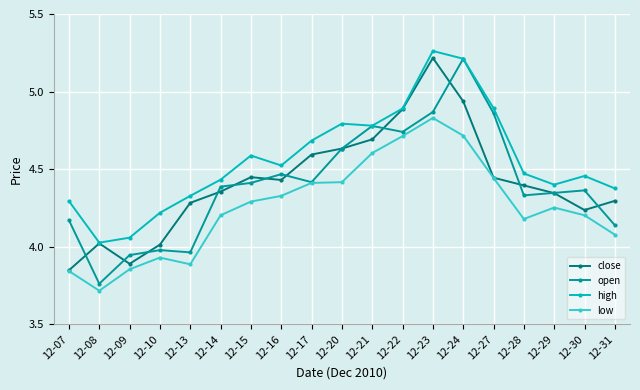

Is the value of low at 12-13 greater than the value of close at 12-10?

No